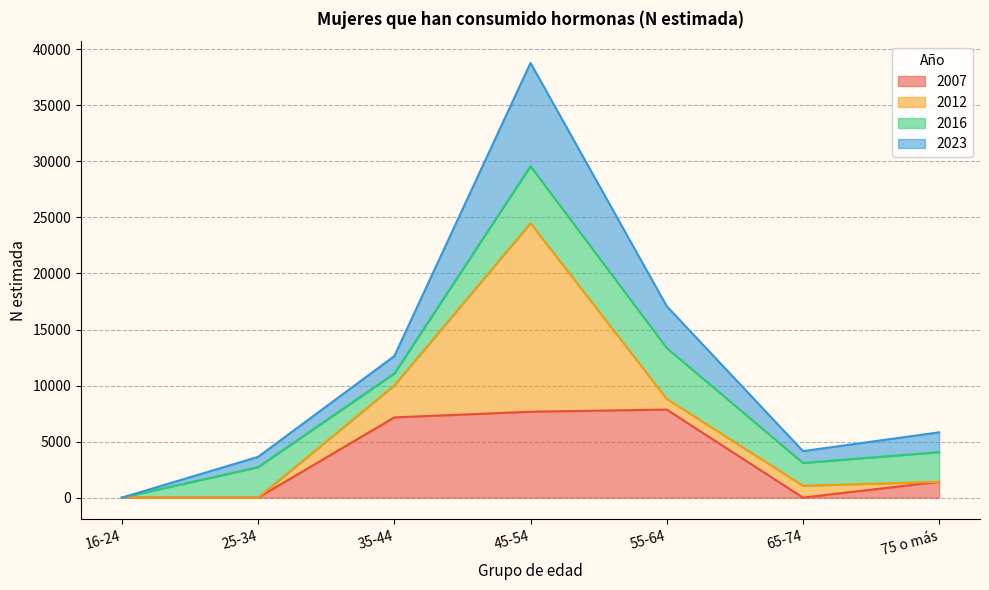

The value of 2007 at 45-54 is 7663. True or false?

True